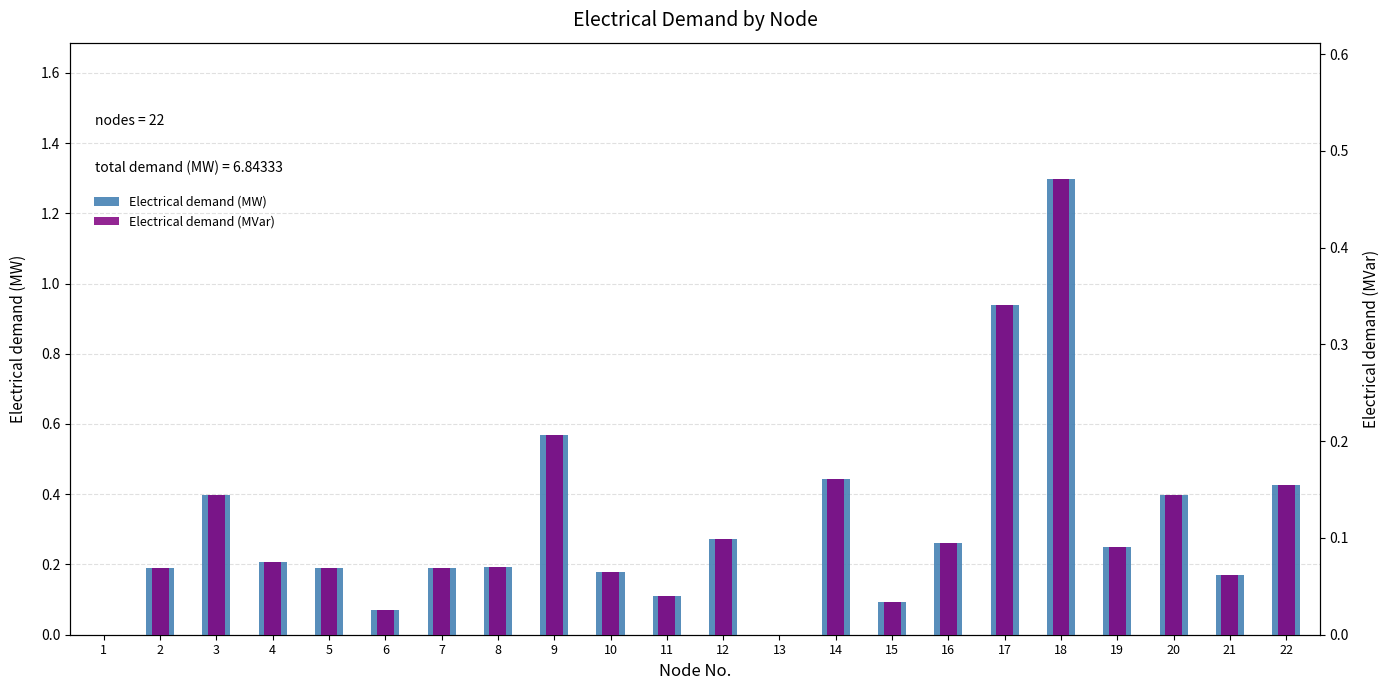

Does the chart contain stacked bars?

No